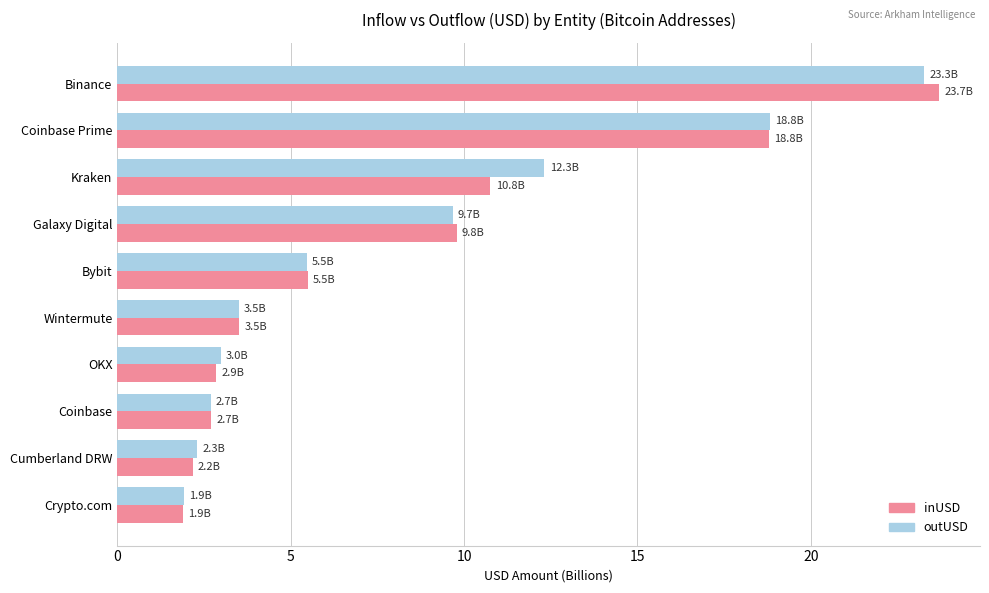

Read the outUSD value at Kraken.

12.3